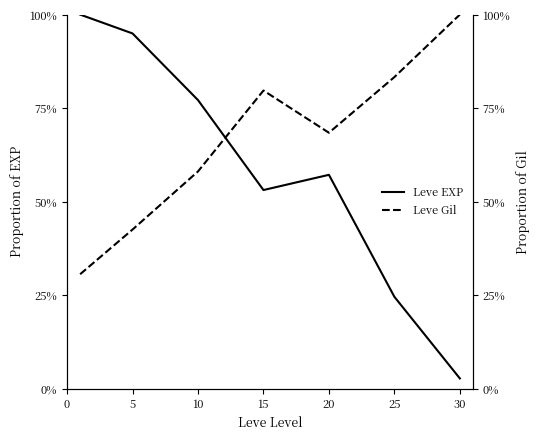

What is the sum of the Leve EXP values at 10 and 20?

134.3